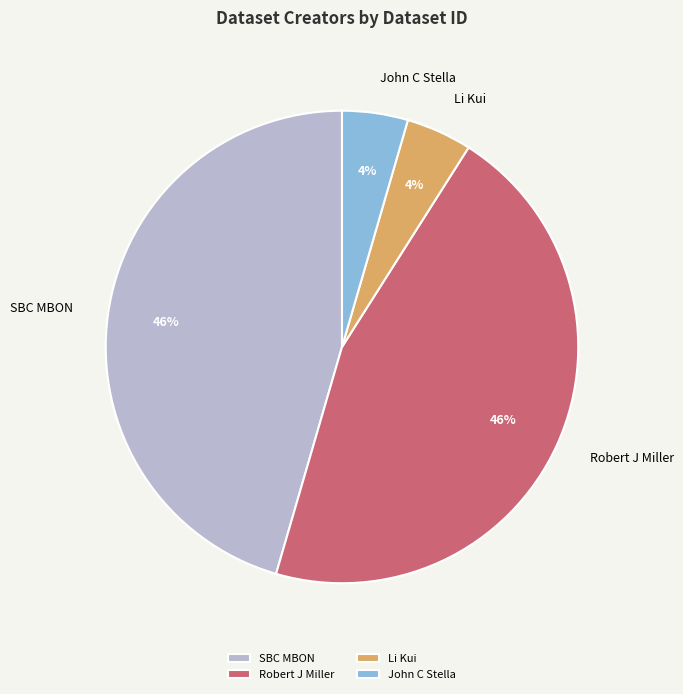

True or false: SBC MBON accounts for 57% of the total.

False